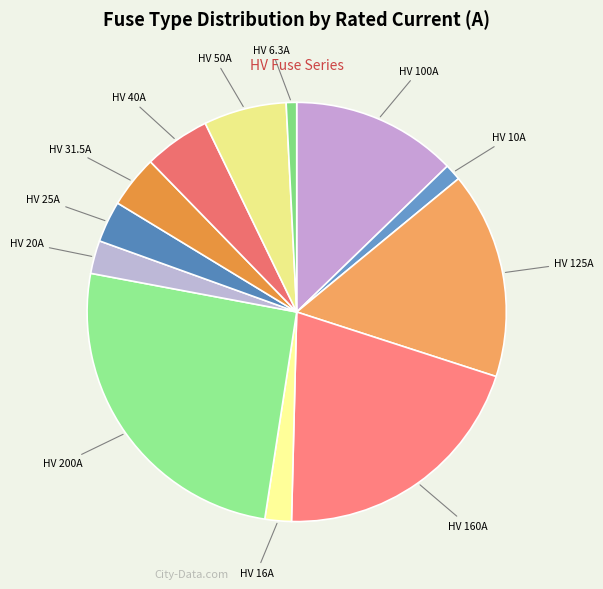

Is the sum of HV 25A and HV 31.5A greater than half?

No